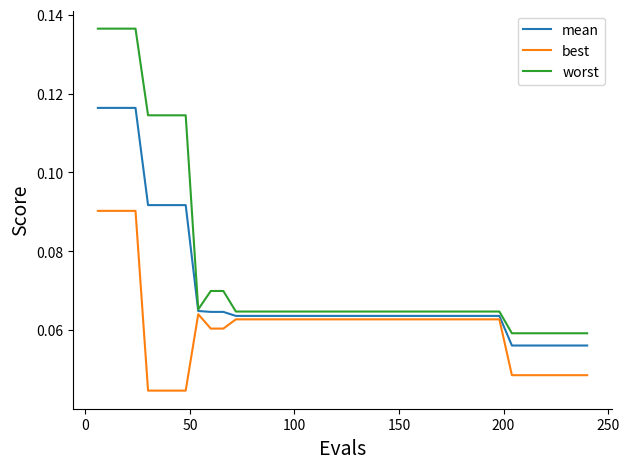

Rank the series by their average value, from lowest to highest.

best, mean, worst